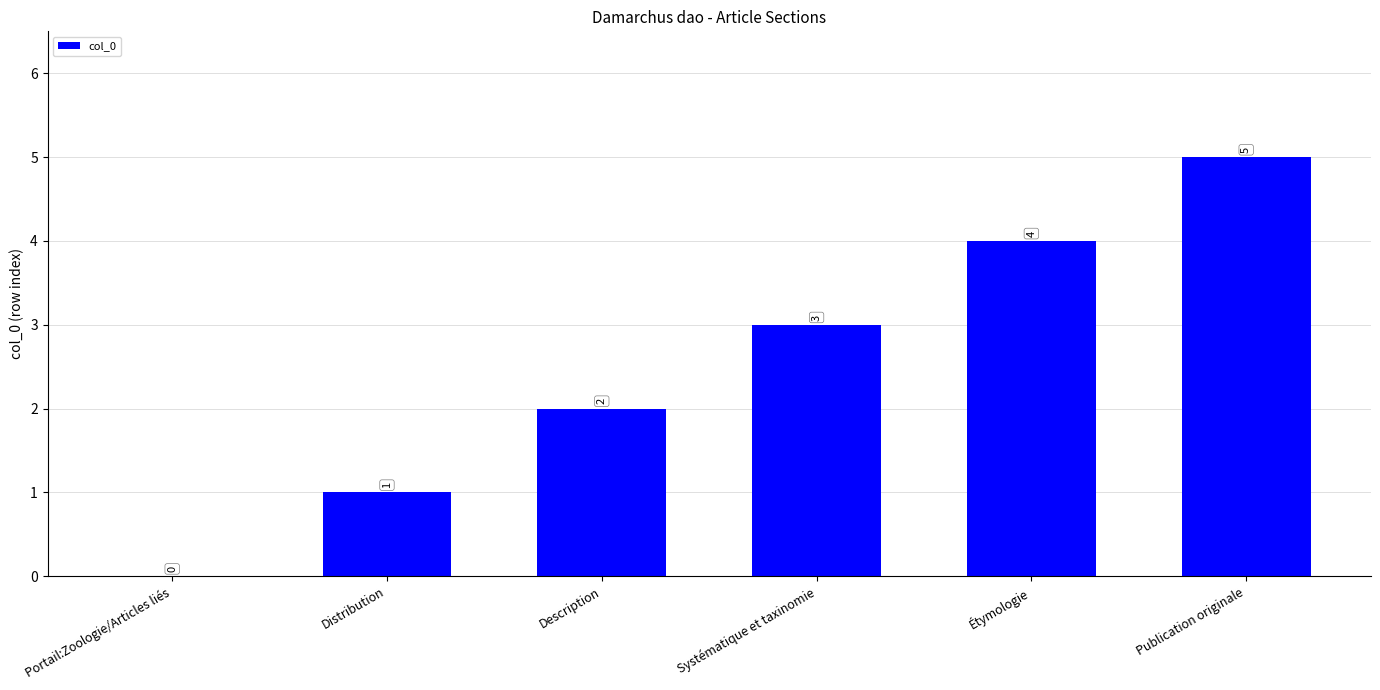

How many values are between 1 and 4?

4